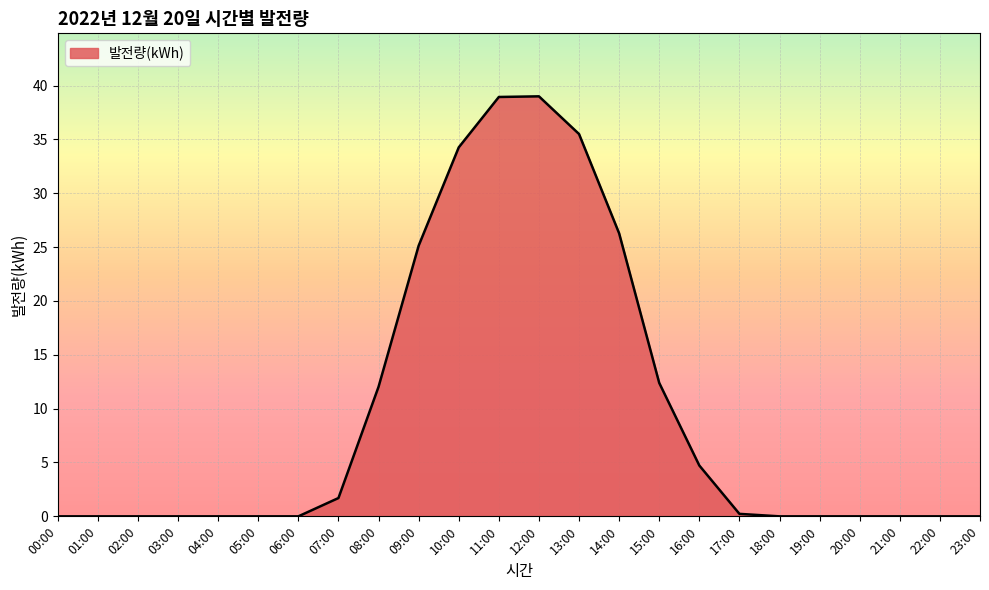

Count the number of categories in the chart.

24